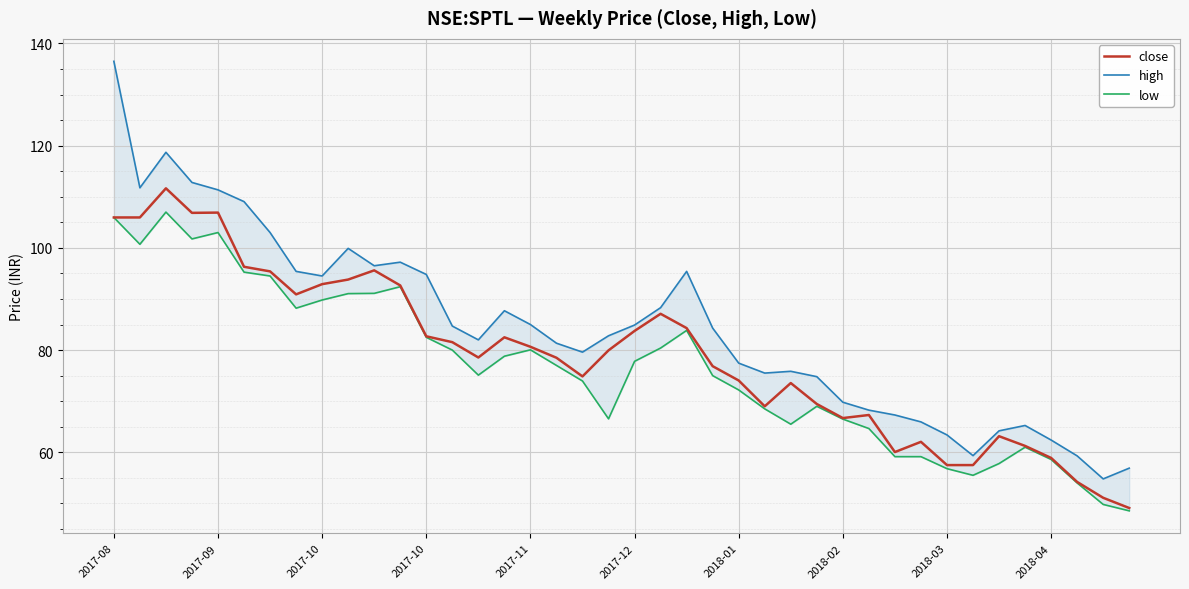

True or false: close has more than 2 points higher than both neighbors.

True